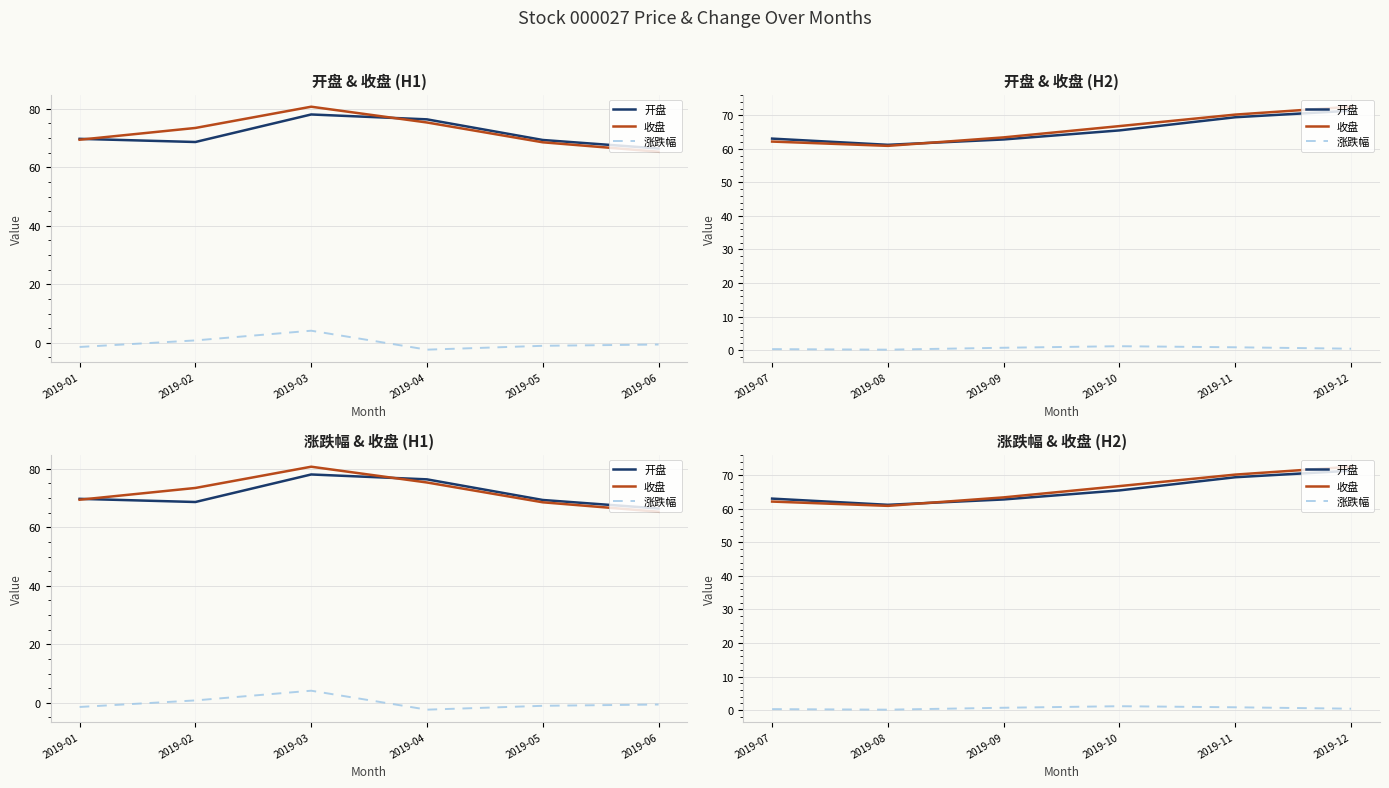

How many 涨跌幅 values are between 0 and 1?

5